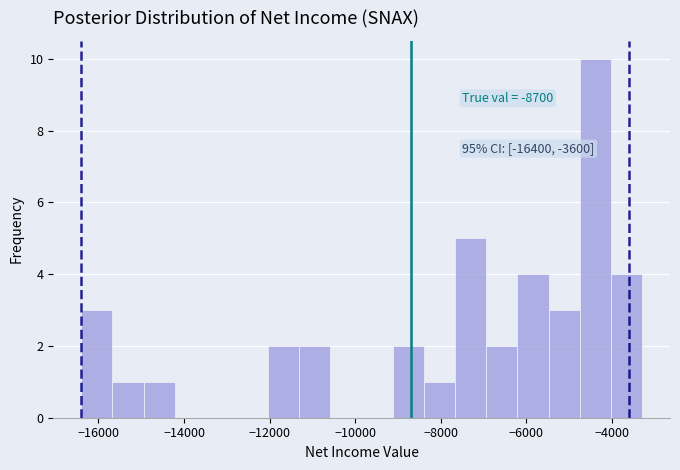

Read against the x-axis, roughly where is the centre of the tallest bar?

-4400